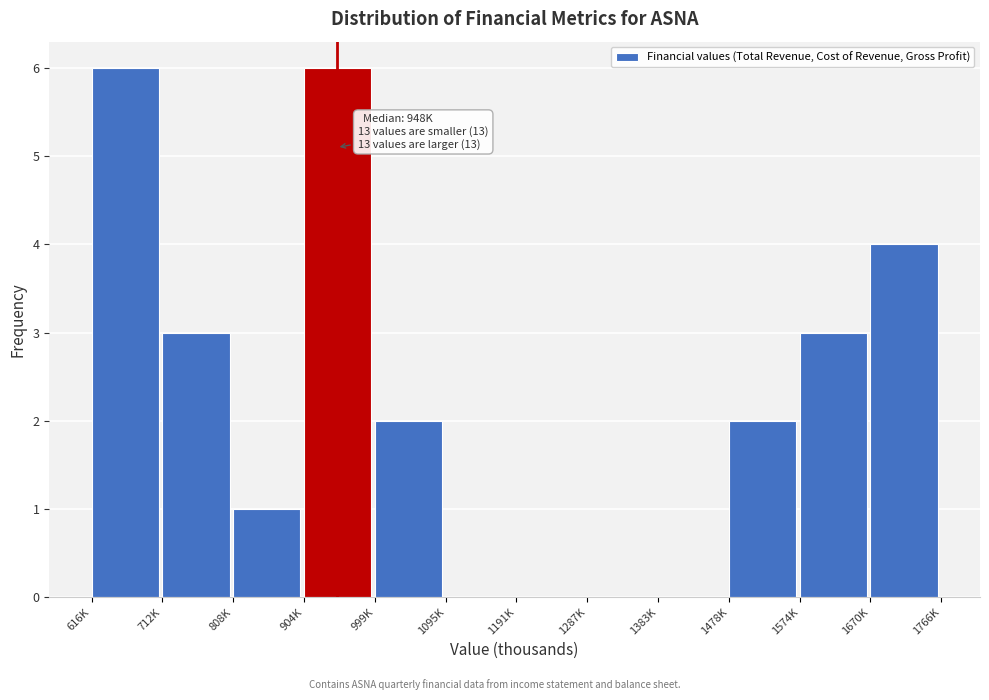

Reading left to right, transcribe all the data shown in this chart.

616K=6	712K=3	808K=1	904K=6	999K=2	1095K=0	1191K=0	1287K=0	1383K=0	1478K=2	1574K=3	1670K=4